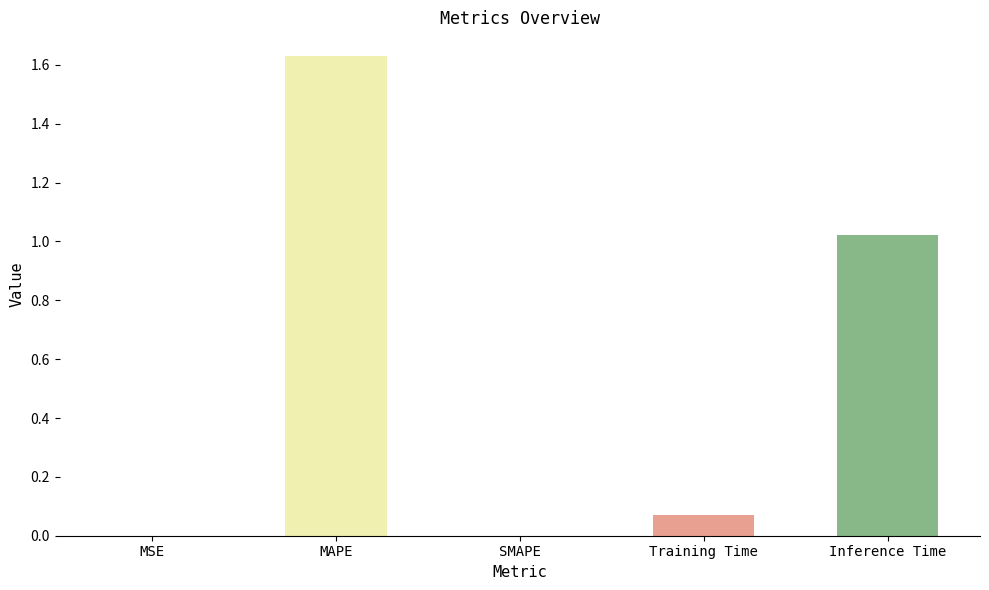

At which category does the chart reach its peak across all series?

MAPE